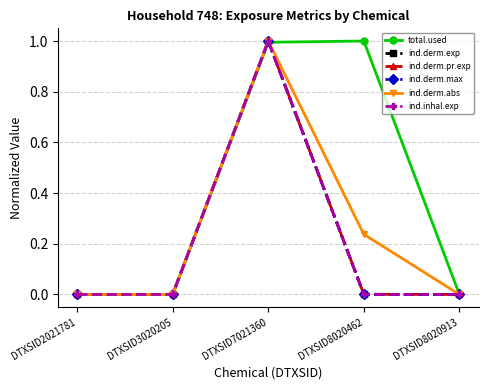

True or false: ind.derm.max and ind.derm.abs cross at least once.

False